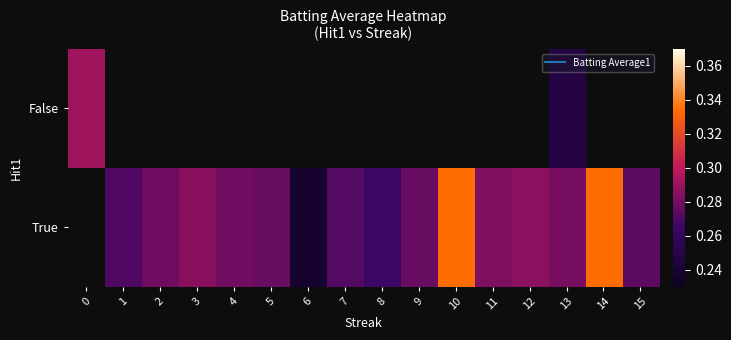

What value does the False series have at 13?

0.2